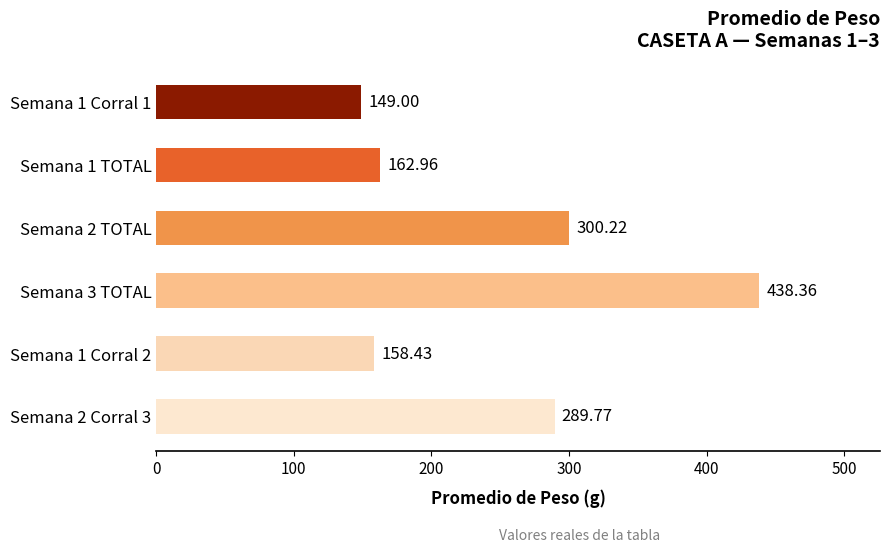

List the labels in order of value, largest first.

Semana 3 TOTAL, Semana 2 TOTAL, Semana 2 Corral 3, Semana 1 TOTAL, Semana 1 Corral 2, Semana 1 Corral 1